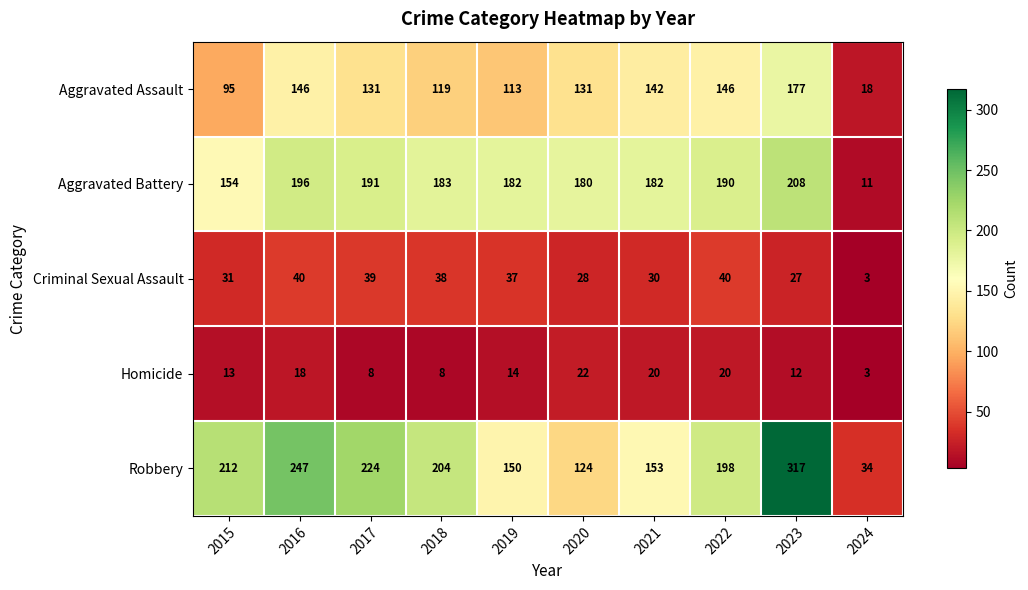

Which series changed the most between 2016 and 2020?

Robbery